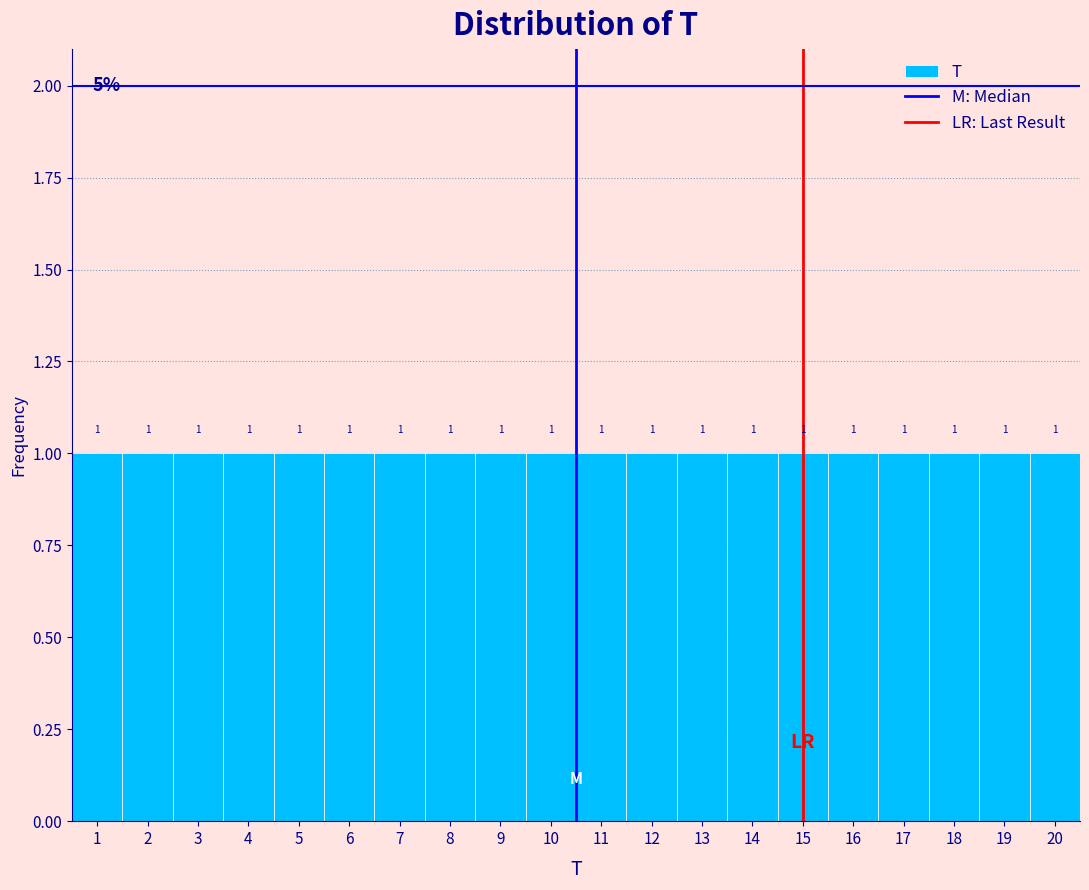

Reading left to right, transcribe this chart: for each bar, give the range it covers on the x-axis and its height.

0.5 to 1.5: 1
1.5 to 2.5: 1
2.5 to 3.5: 1
3.5 to 4.5: 1
4.5 to 5.5: 1
5.5 to 6.5: 1
6.5 to 7.5: 1
7.5 to 8.5: 1
8.5 to 9.5: 1
9.5 to 10.5: 1
10.5 to 11.5: 1
11.5 to 12.5: 1
12.5 to 13.5: 1
13.5 to 14.5: 1
14.5 to 15.5: 1
15.5 to 16.5: 1
16.5 to 17.5: 1
17.5 to 18.5: 1
18.5 to 19.5: 1
19.5 to 20.5: 1